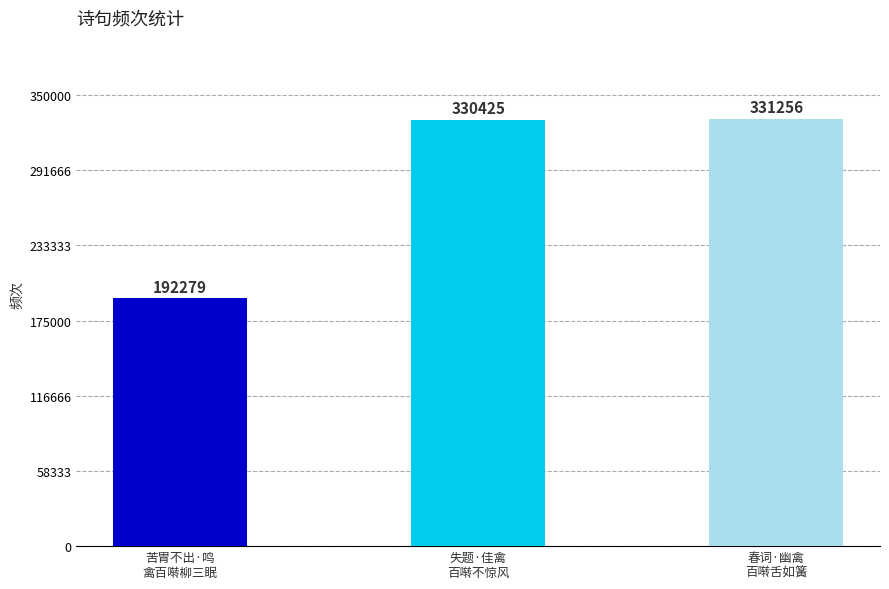

Approximately how many times larger is the value at 苦胃不出·鸣
禽百啭柳三眠 compared to 失题·佳禽
百啭不惊风?

0.6